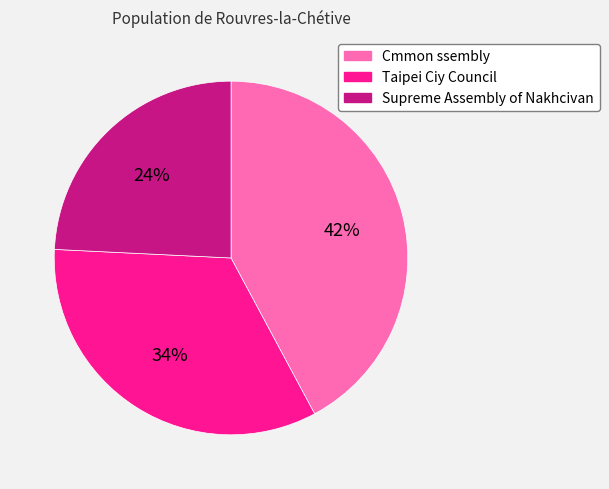

Do Supreme Assembly of Nakhcivan and Cmmon ssembly together represent more than half of the pie?

Yes